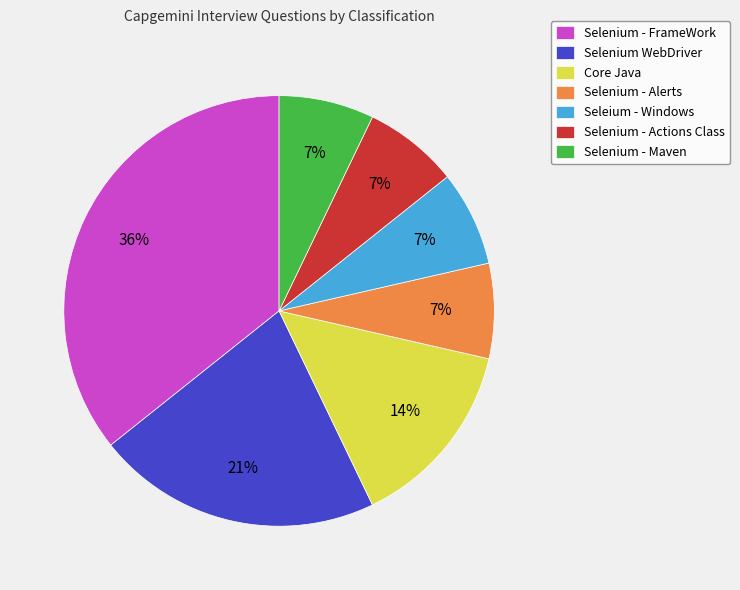

Is it true that Core Java is 14% of the pie?

True